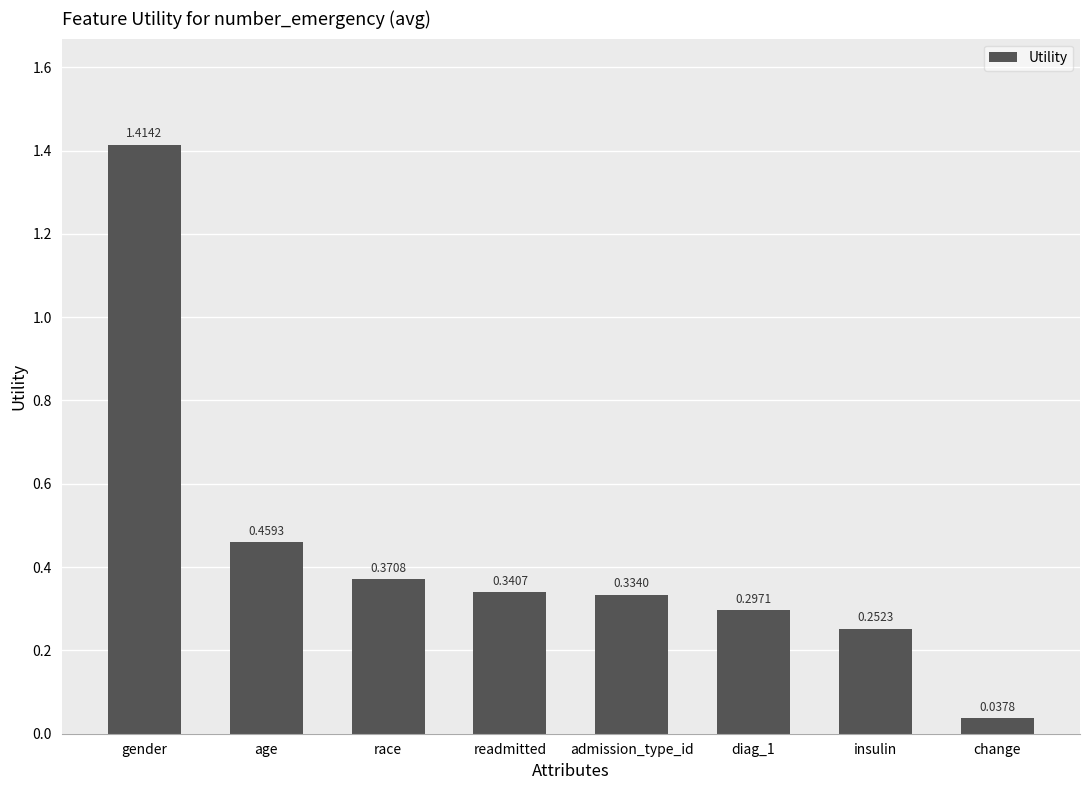

Are the bars horizontal?

No